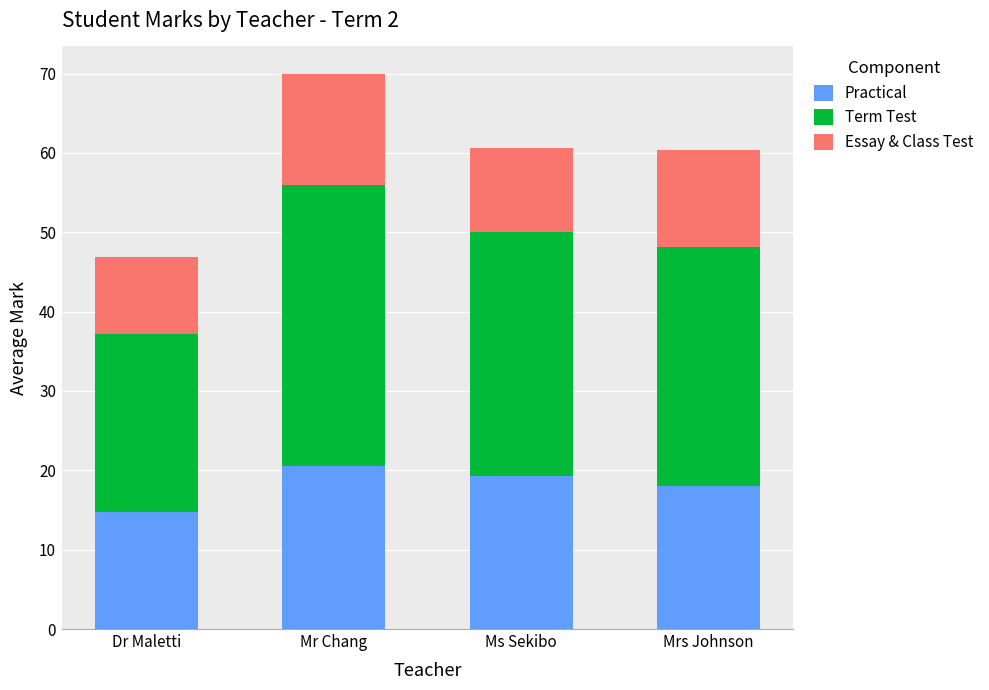

What are all the series names shown in the legend?

Practical, Term Test, Essay & Class Test